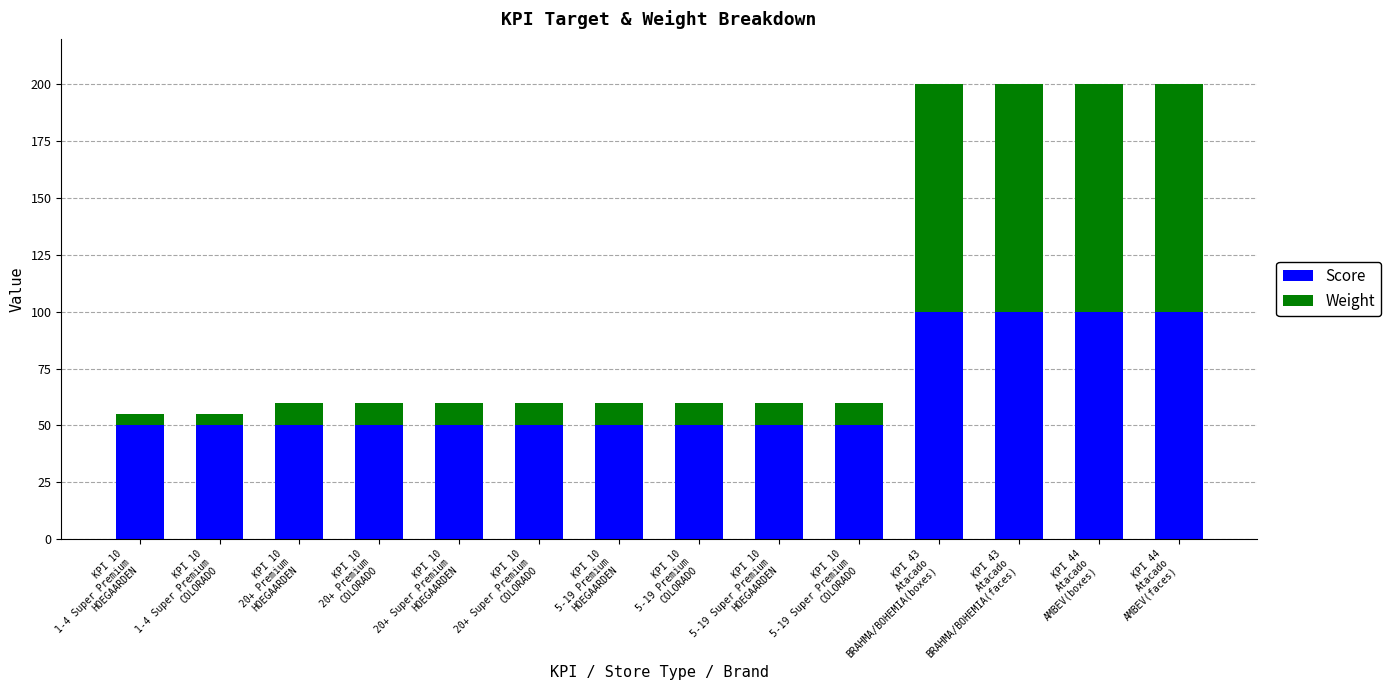

What are all the series names shown in the legend?

Score, Weight